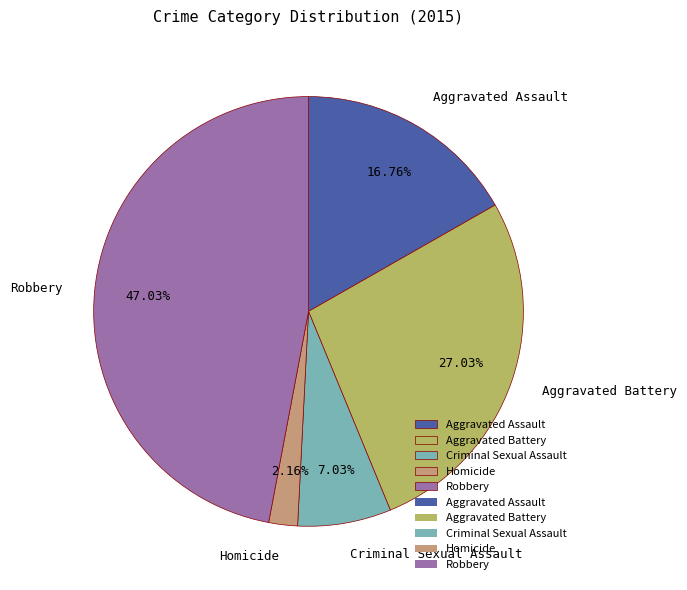

What portion of the pie excludes Homicide?

97.8%